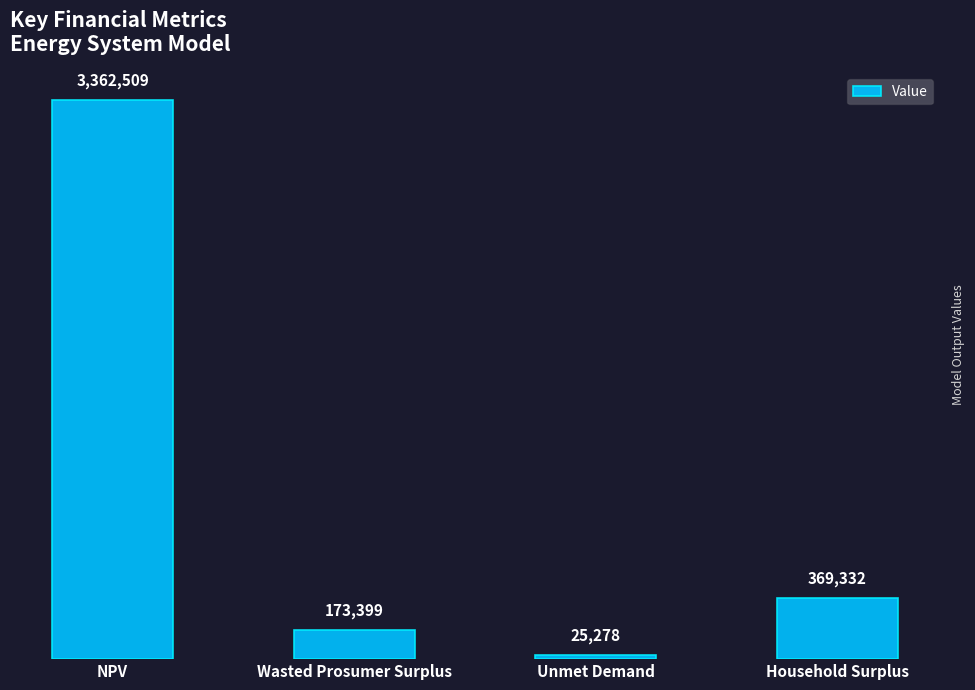

How many categories are shown in the chart?

4